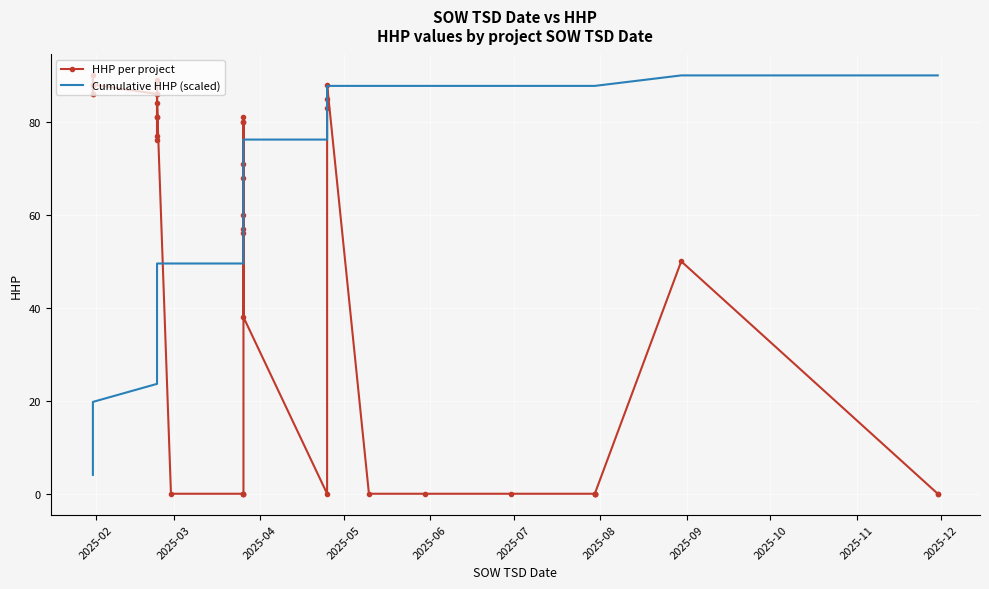

What are all the series names shown in the legend?

HHP per project, Cumulative HHP (scaled)